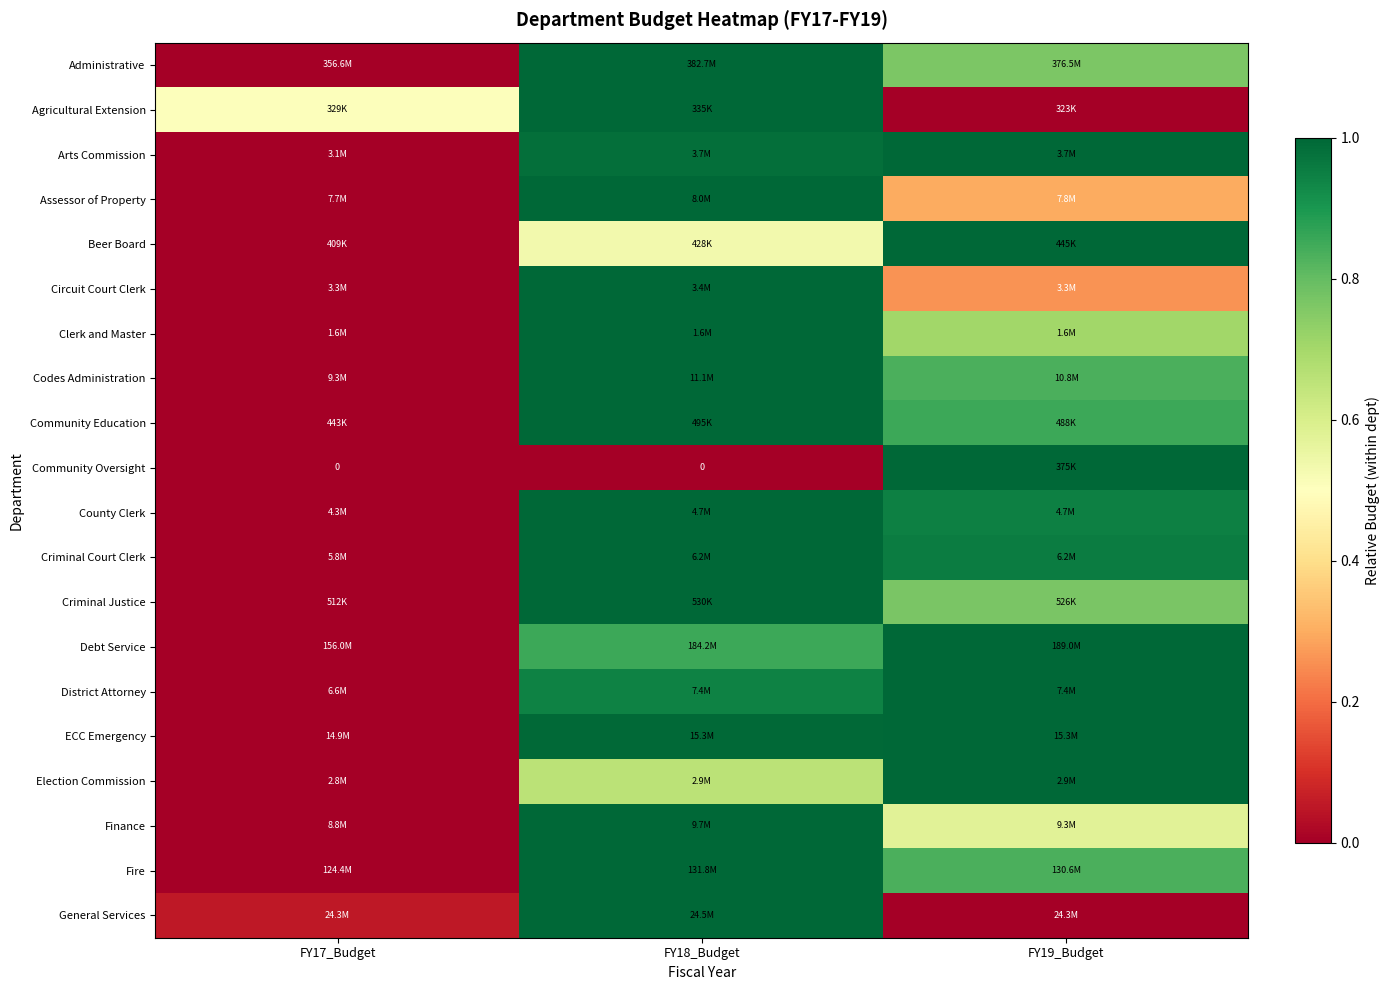

What is the sum of the Assessor of Property values at FY18_Budget and FY17_Budget?

1.0